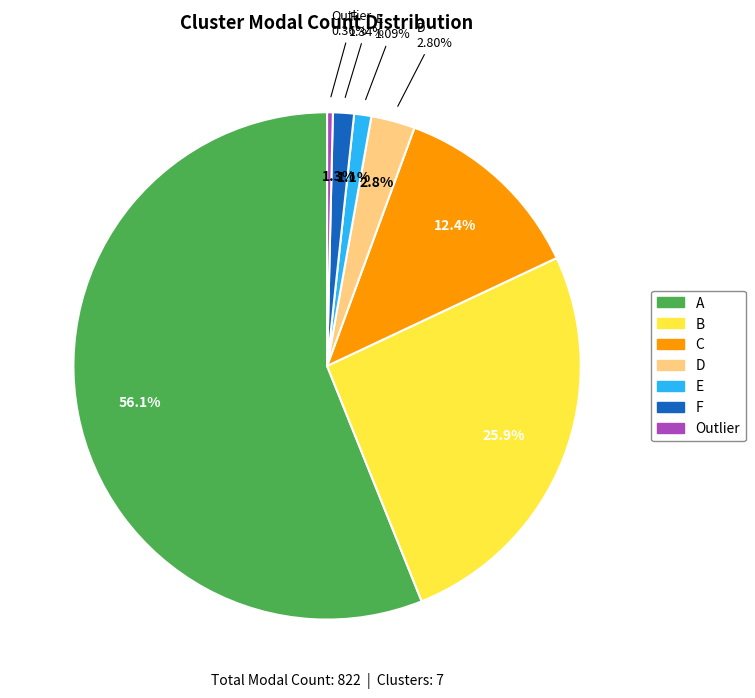

Is it true that C is 20% of the pie?

False